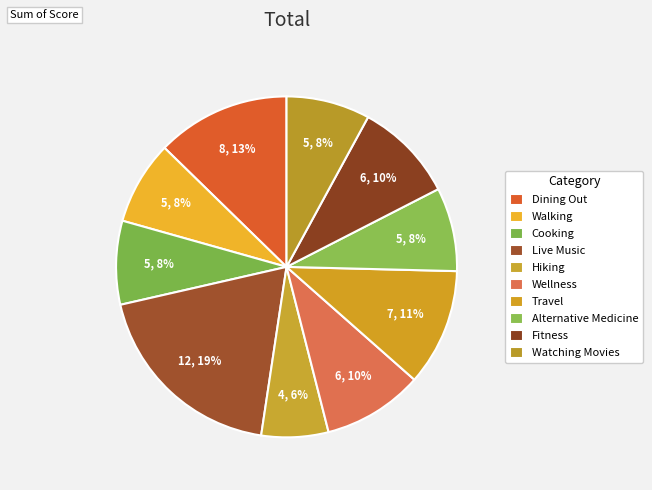

How many segments does this pie chart have?

10